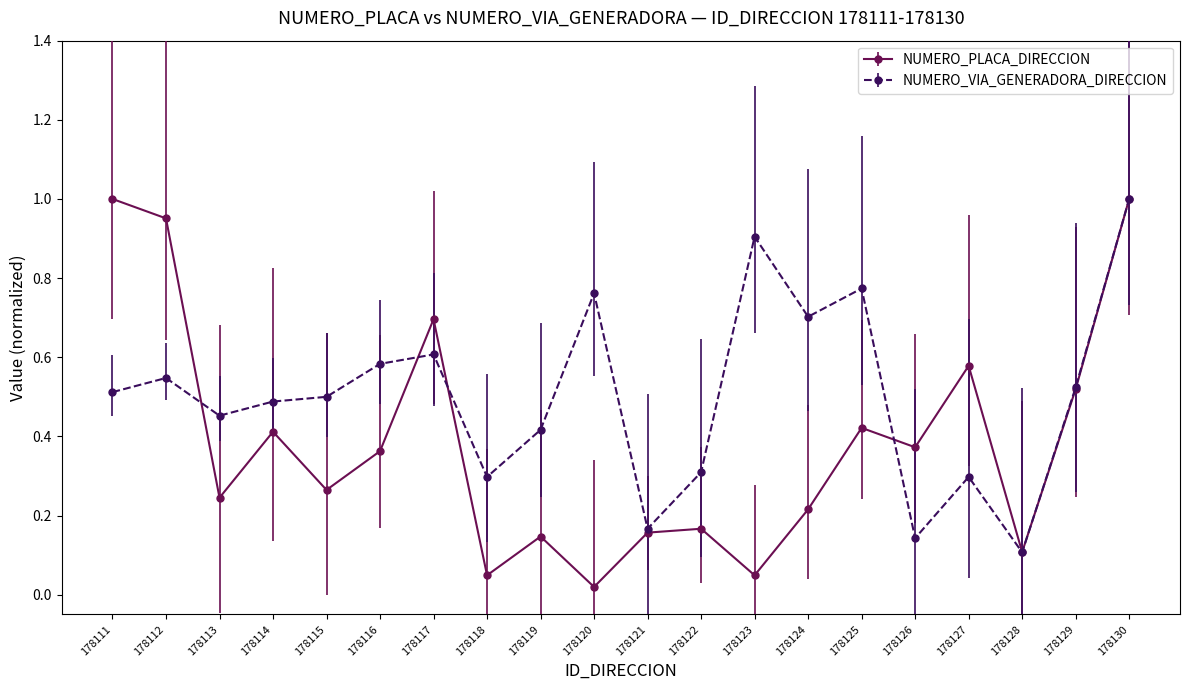

Between which two adjacent categories do NUMERO_VIA_GENERADORA_DIRECCION and NUMERO_PLACA_DIRECCION first intersect?

178112 and 178113